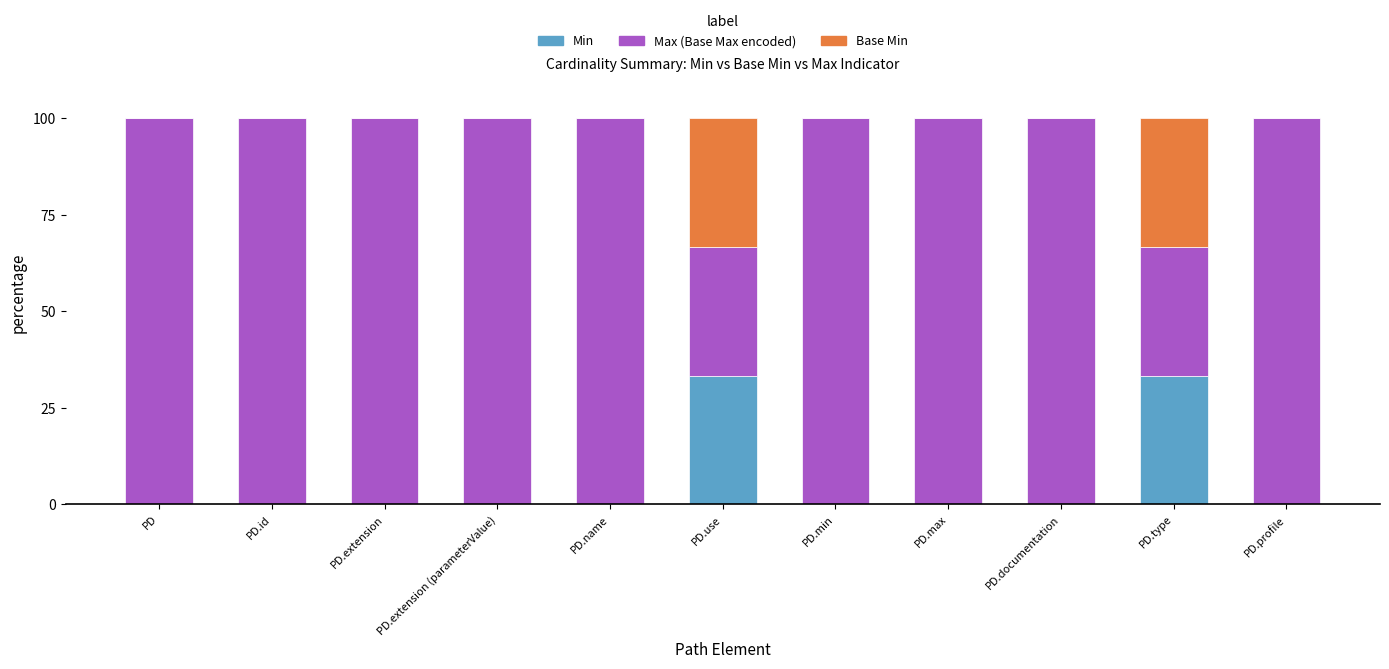

The value of Min at PD.max is 0.0. True or false?

True